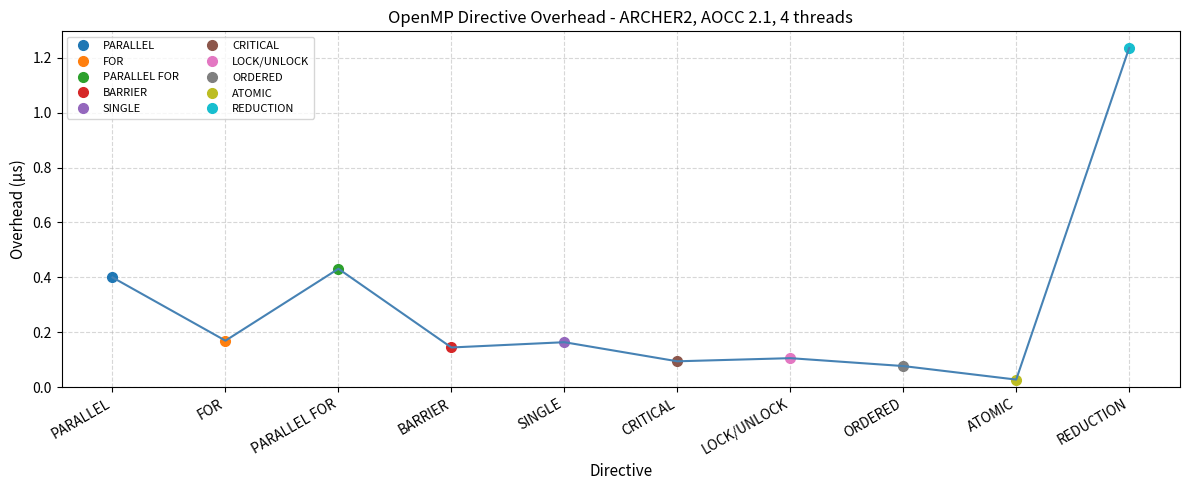

What position from the right is CRITICAL?

5